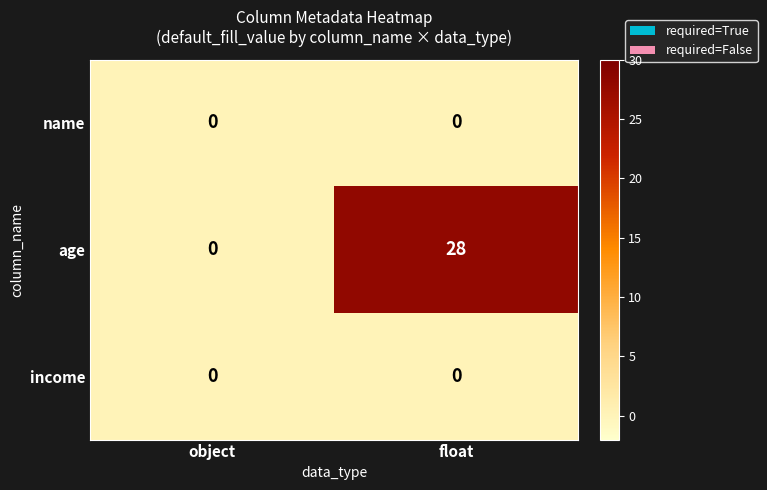

At how many categories does at least one series exceed 3?

1